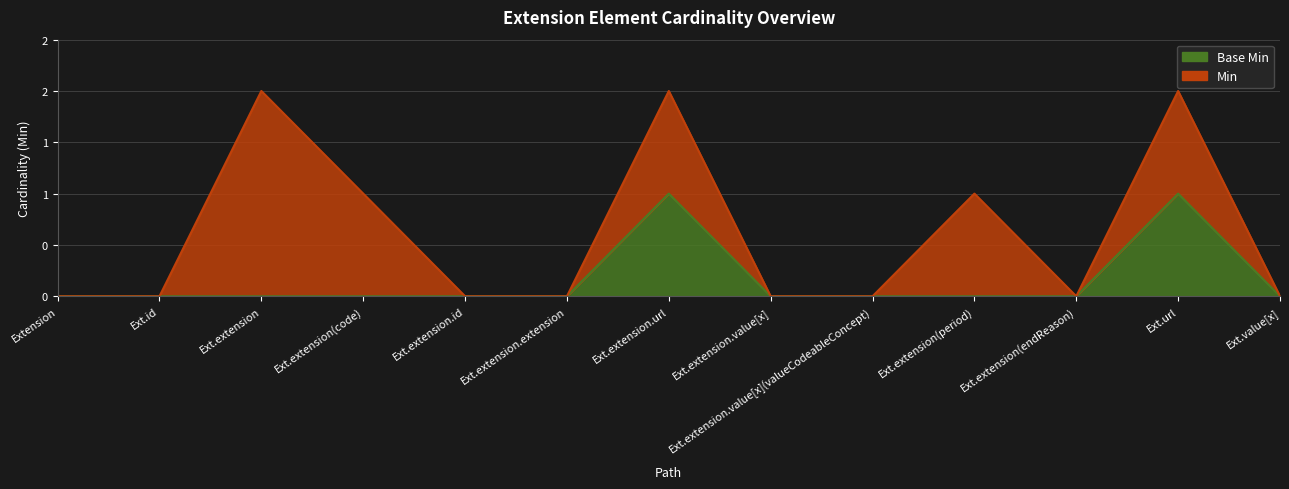

The value at Ext.url is 2. True or false?

False